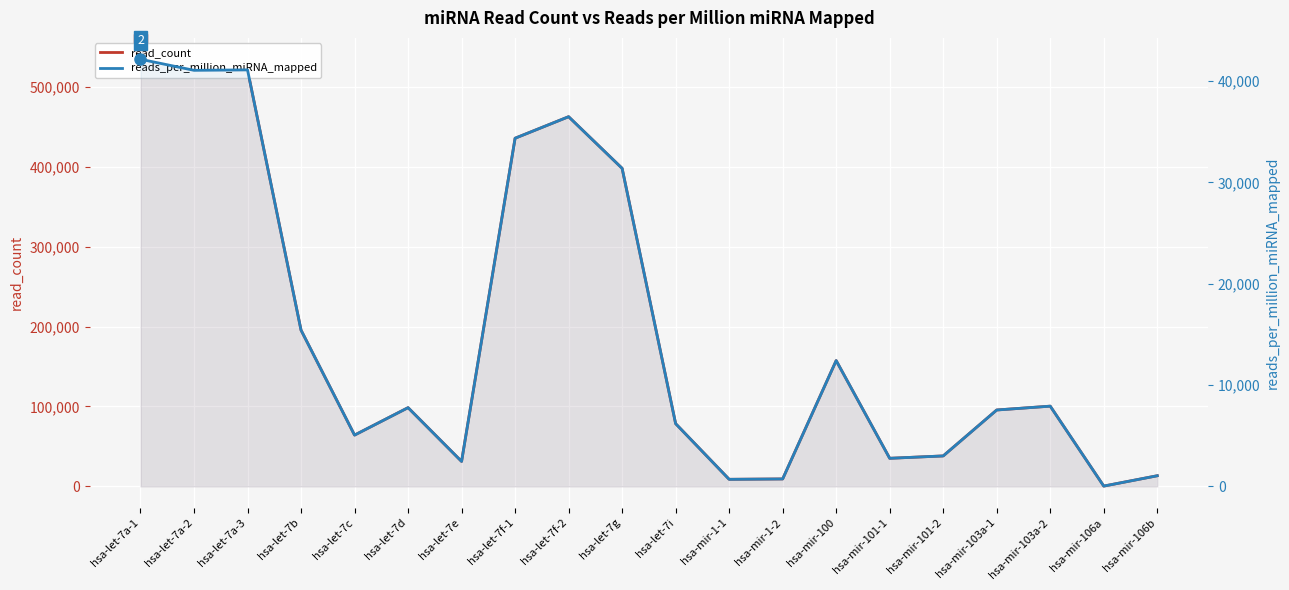

What is the difference between the highest and lowest values at hsa-let-7i?

72324.3